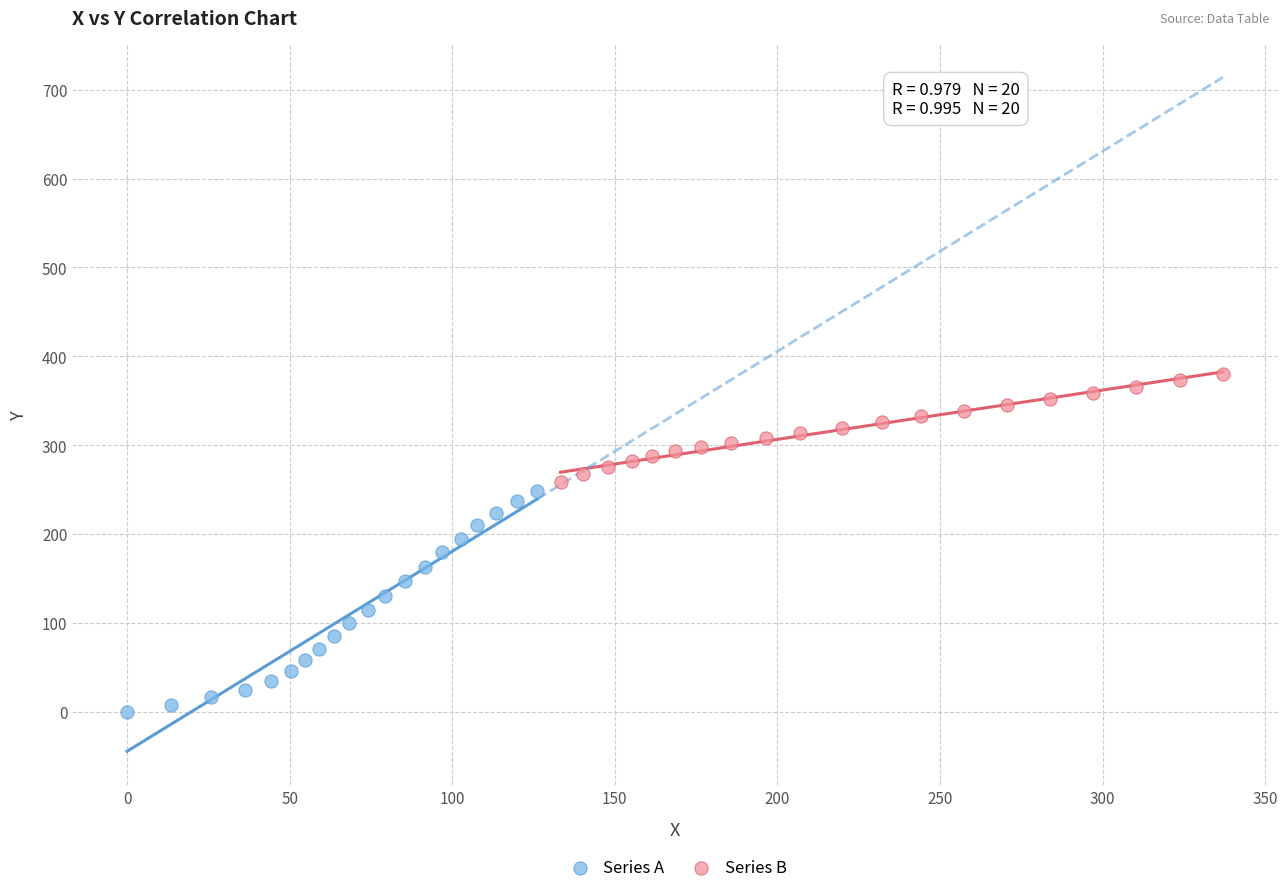

Which series has the largest Y range (max minus min)?

Series A